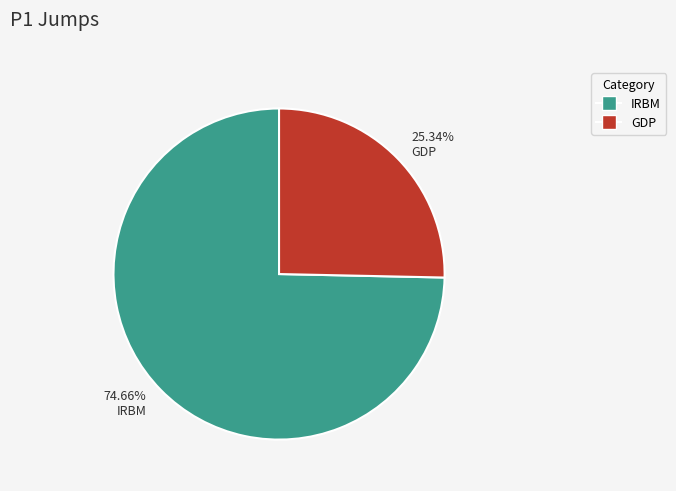

Rank the categories by value from lowest to highest.

25.34% GDP, 74.66% IRBM